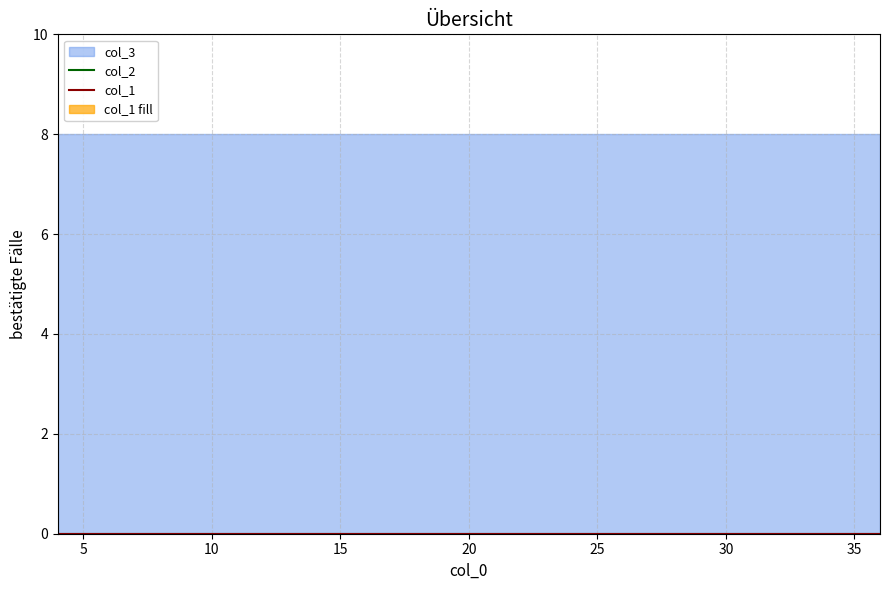

Which series has the widest spread of values?

col_1